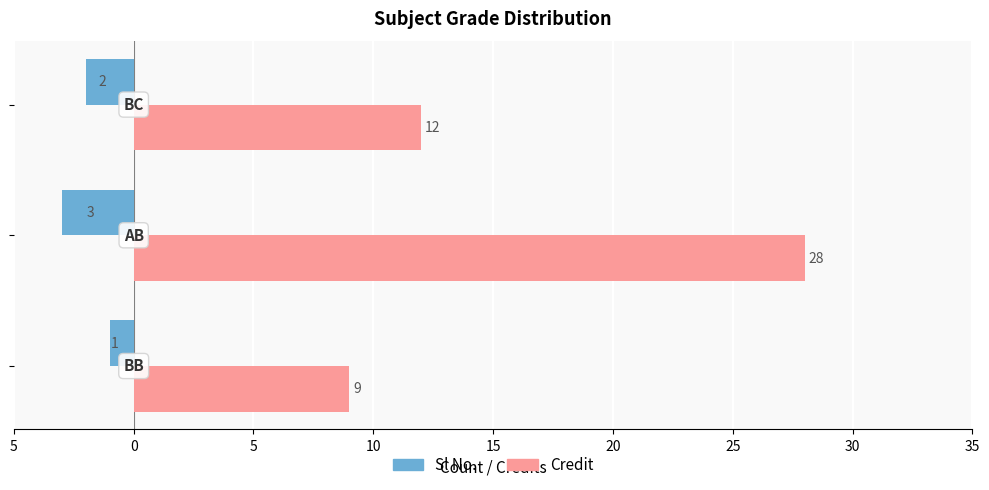

What is the lowest value of the Credit series?

9